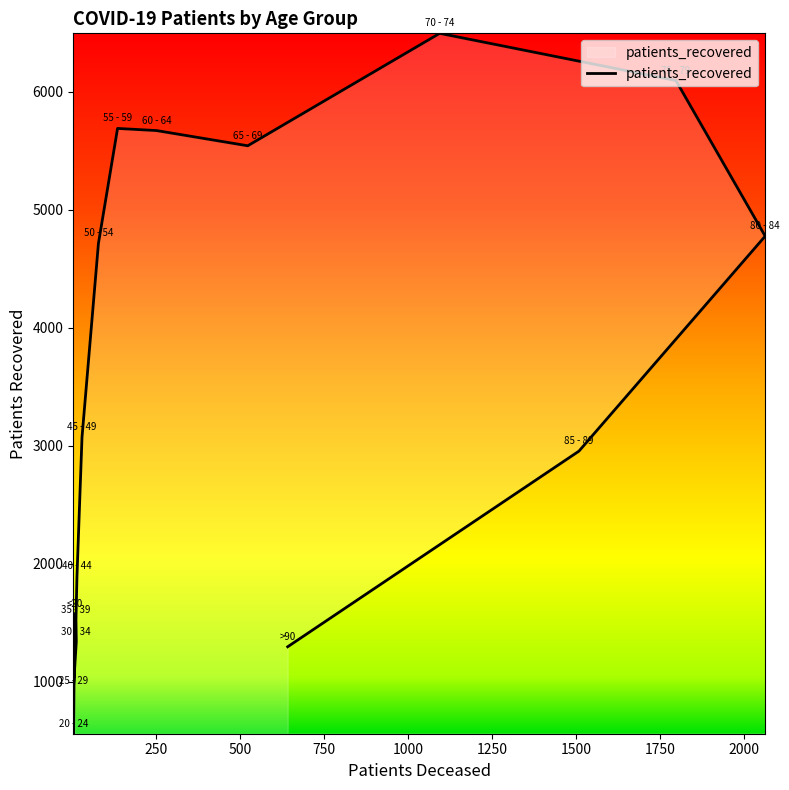

Between 75 - 79 and 30 - 34, which is larger?

75 - 79